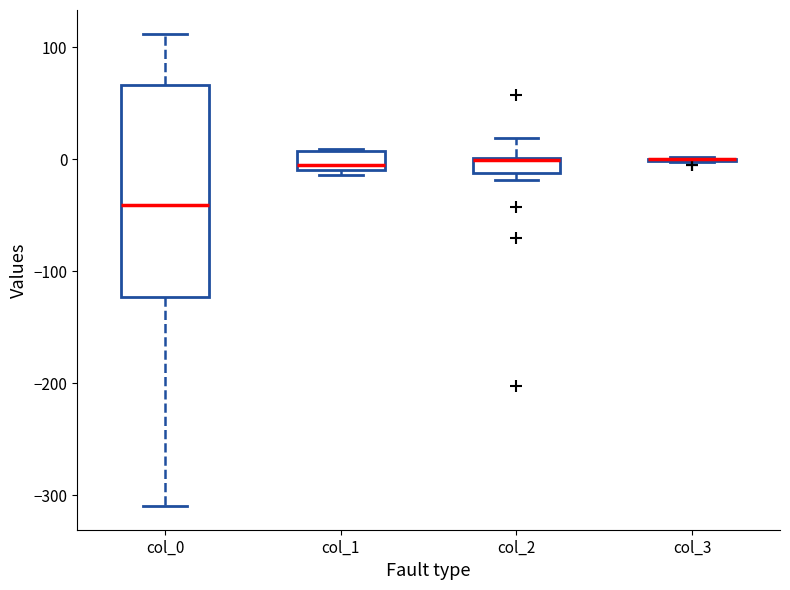

Which box is the tallest, from its lower edge to its upper edge?

col_0